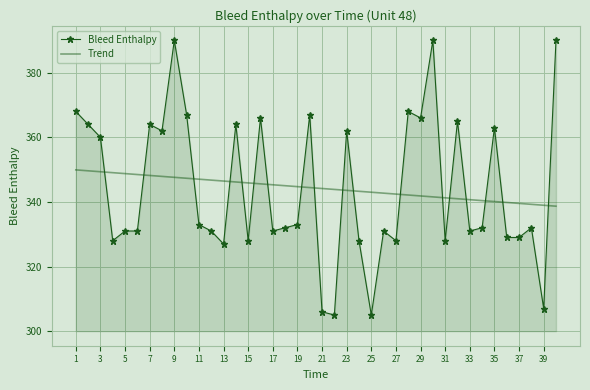

List the series in order of their peak value, highest first.

Bleed Enthalpy, Trend